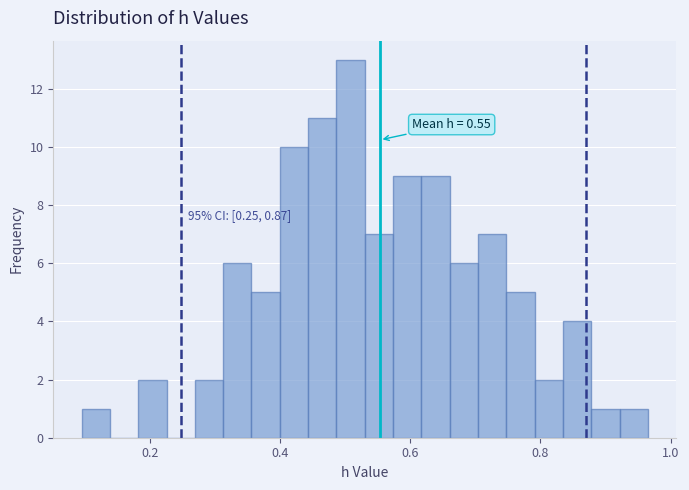

Around what value on the x-axis is the tallest bar? Give the approximate position of its centre, as read against the axis.

0.50